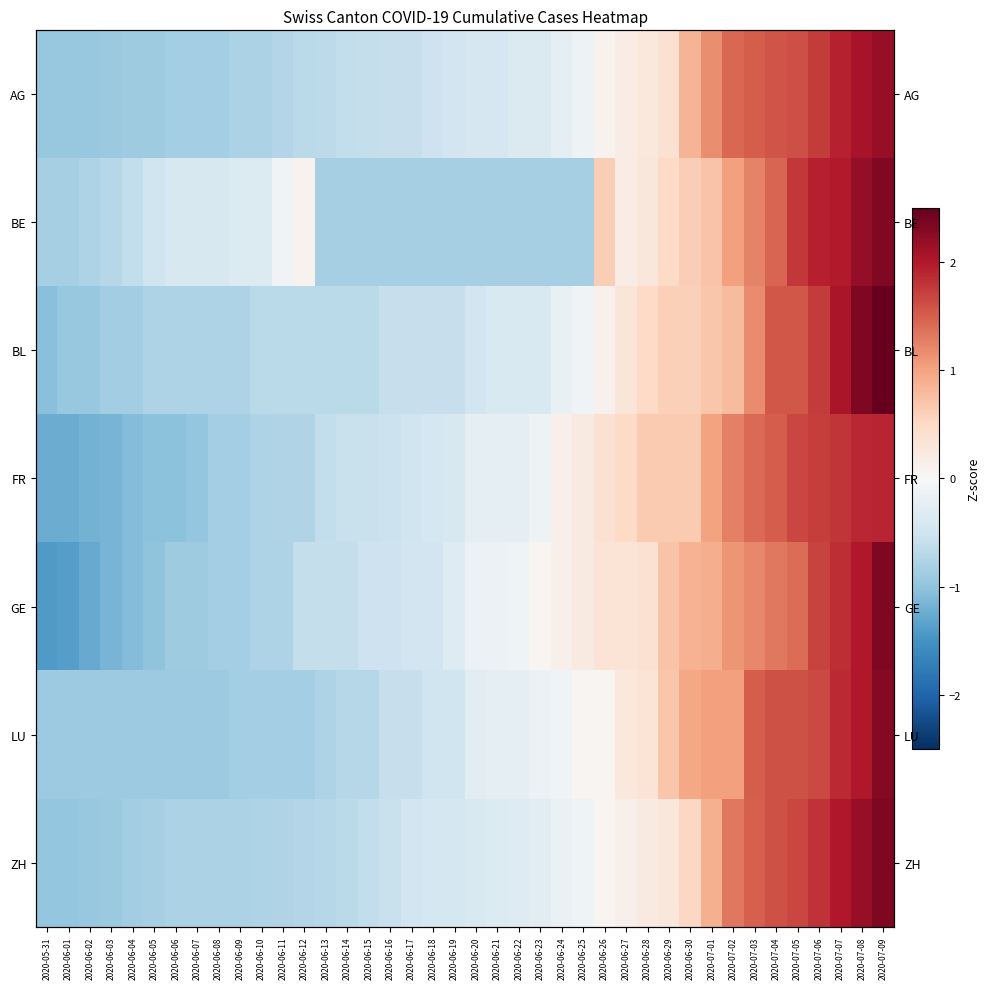

True or false: BL has a value of 0.6 at 2020-06-30.

True